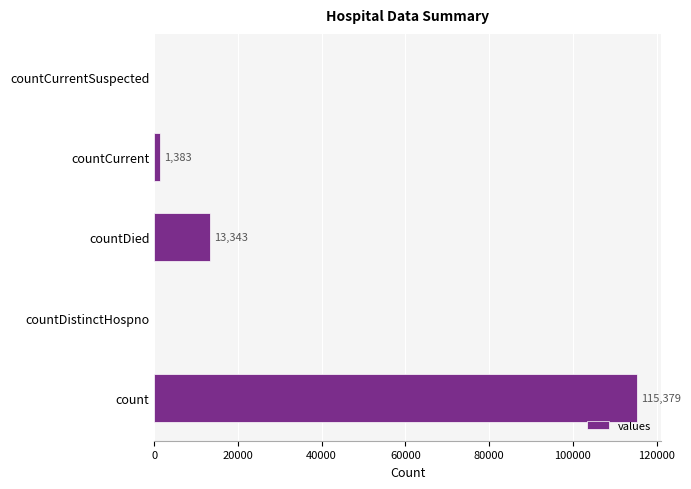

How many distinct data groups are displayed?

1